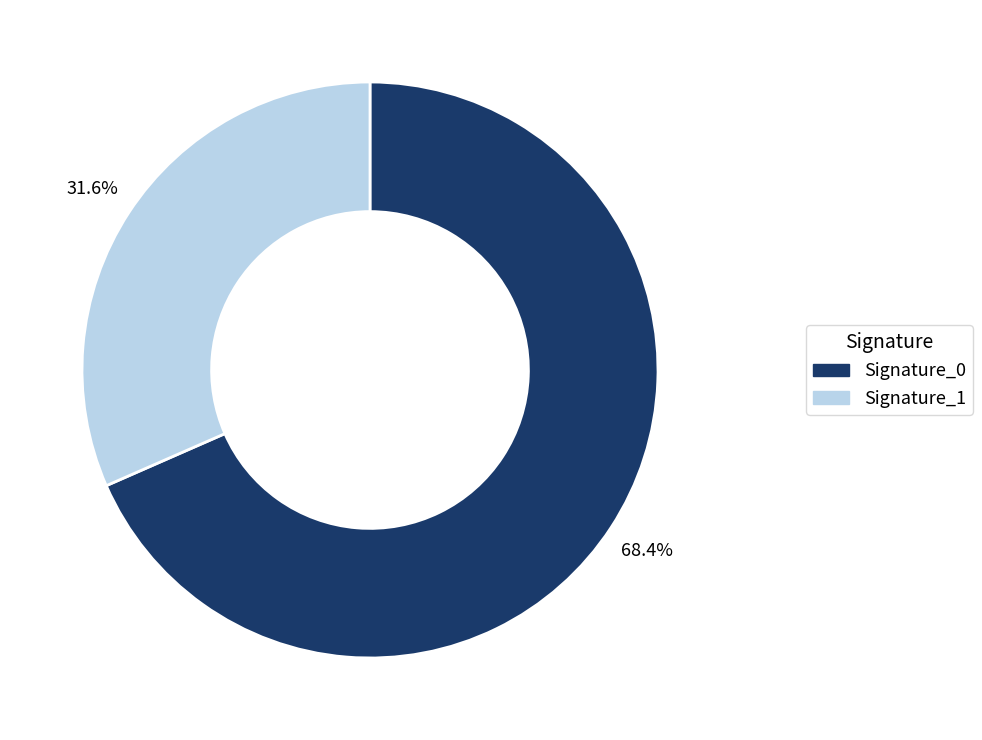

Does any single category account for the majority?

Yes